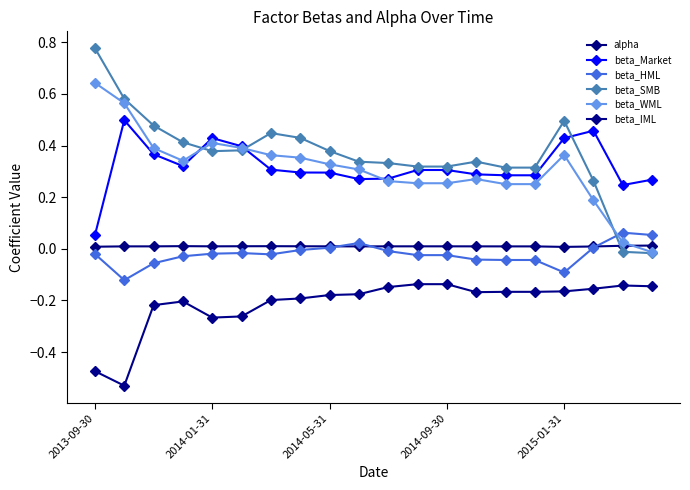

What is the smallest value displayed?

-0.5